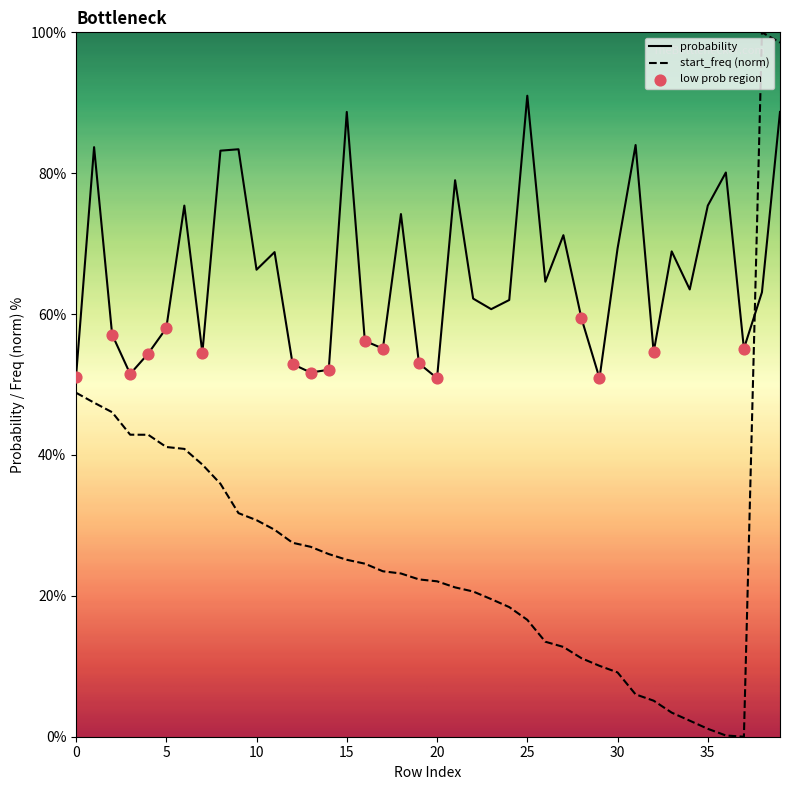

Which series has the widest spread of values?

start_freq (norm)